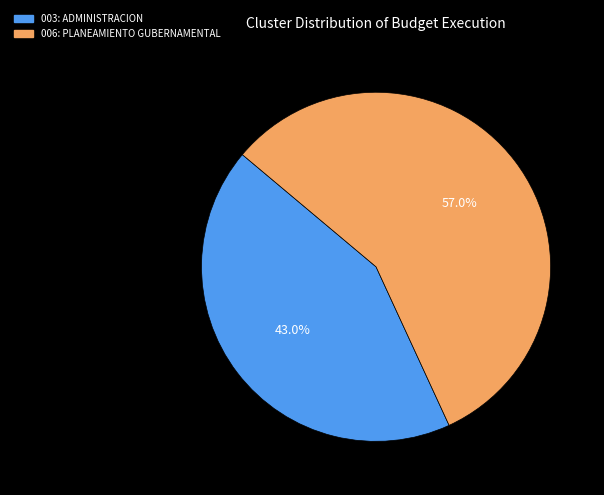

To the nearest percent, what is the combined percentage of 003: ADMINISTRACION and 006: PLANEAMIENTO GUBERNAMENTAL?

100%